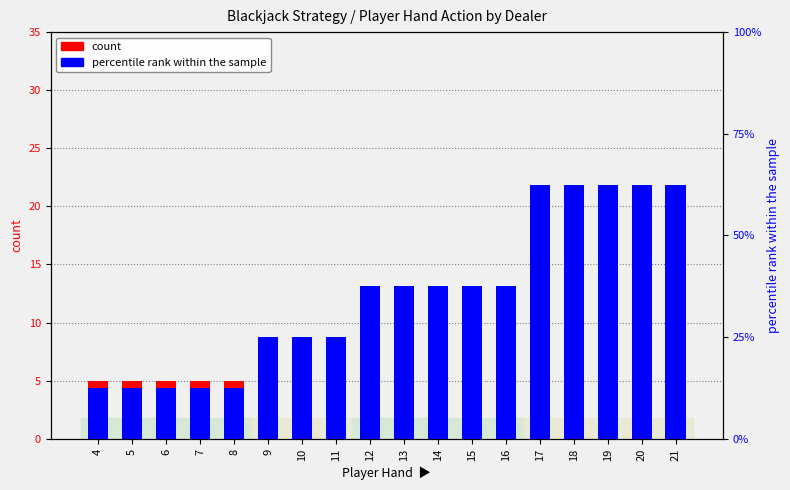

Is it true that percentile rank within the sample equals 3 at 13?

True